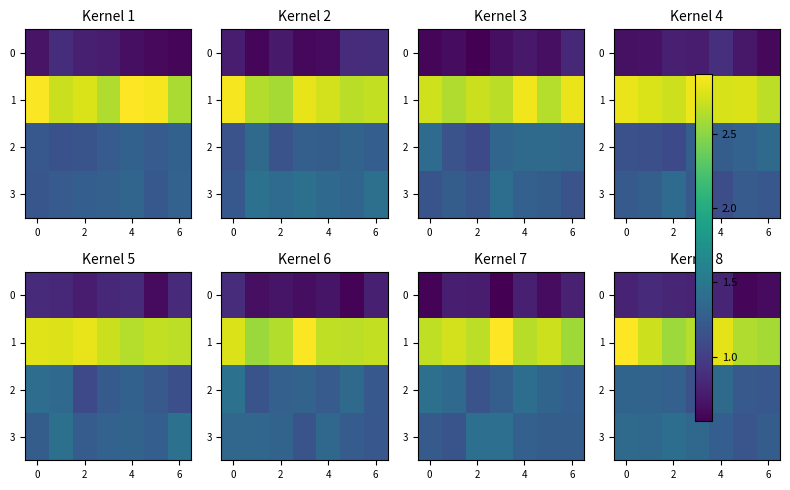

Which series has the largest total across all categories?

1